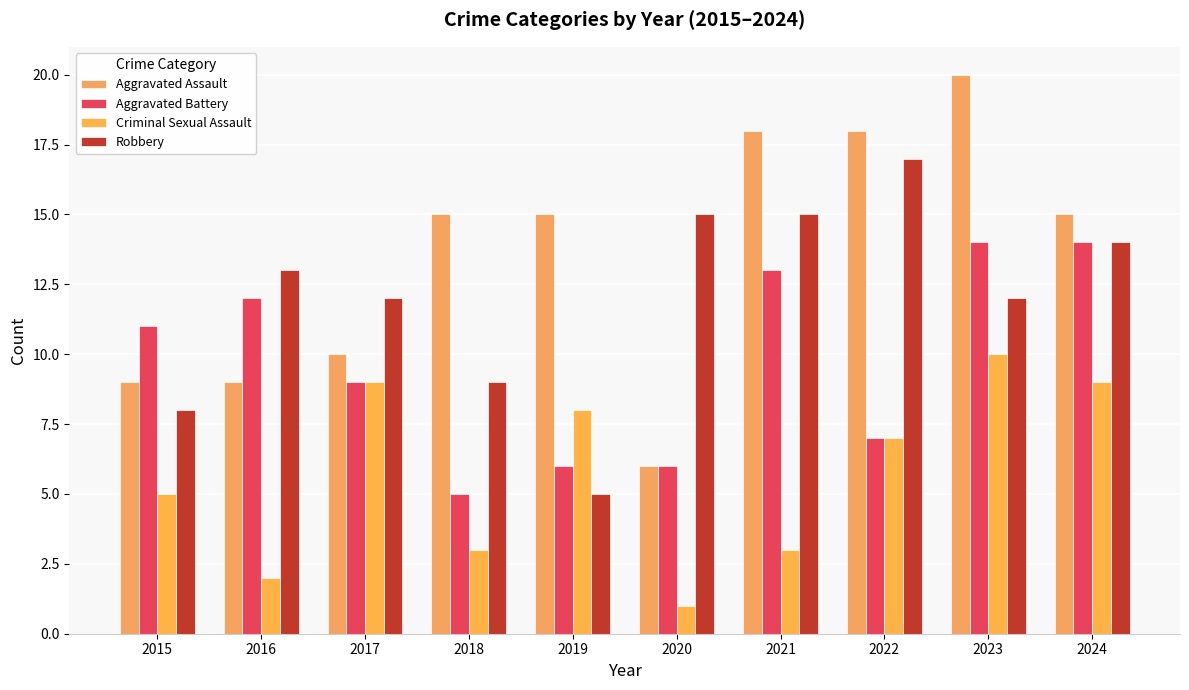

How many groups of bars are there?

10